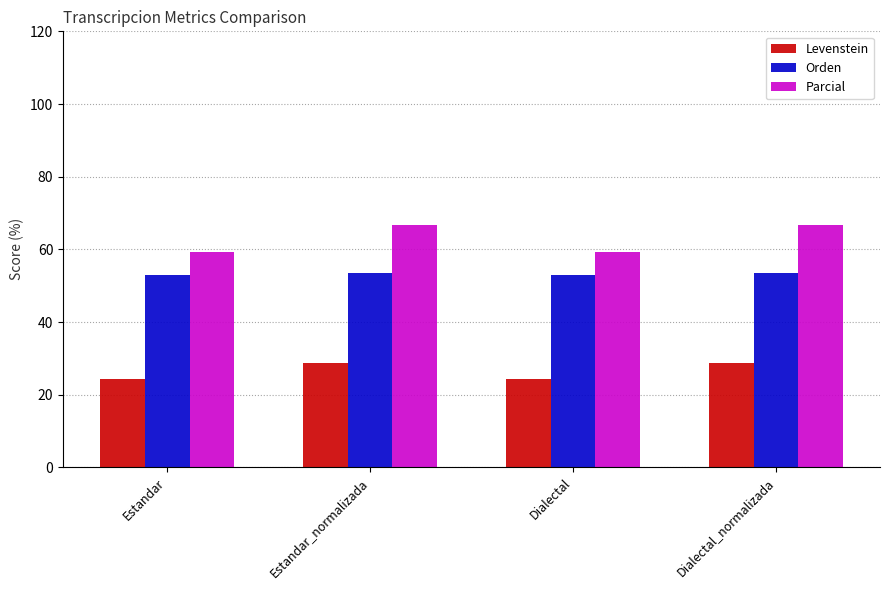

What is the difference between the maximum and minimum values in the Levenstein series?

4.5